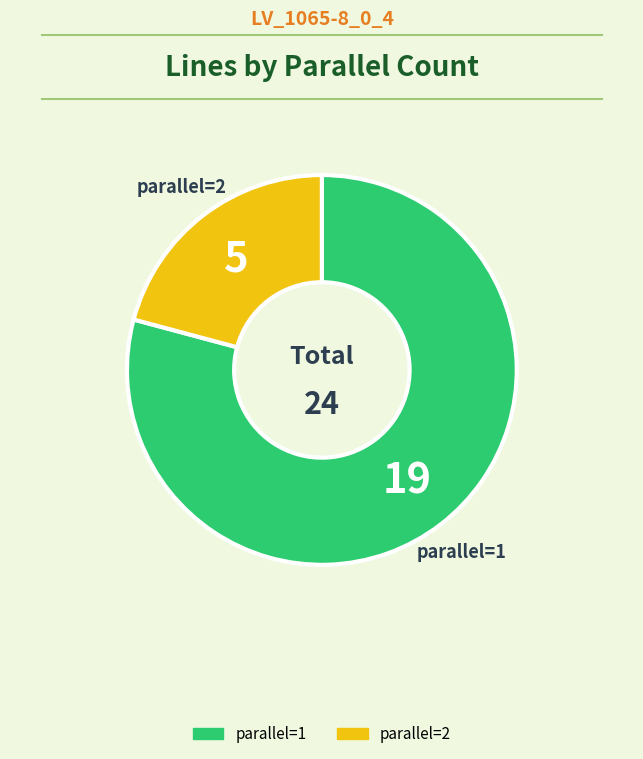

Count the number of slices in the pie.

2